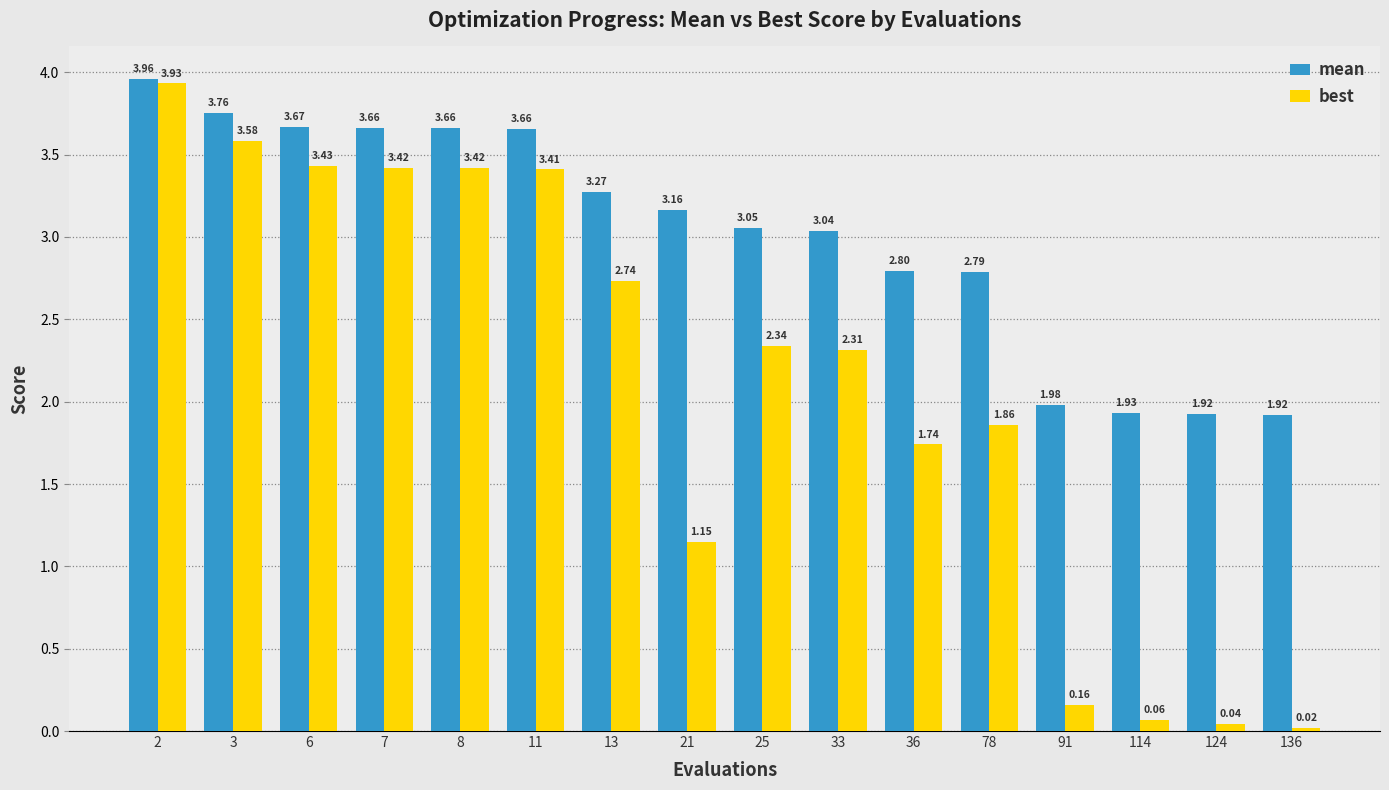

List the series in order of their peak value, highest first.

mean, best